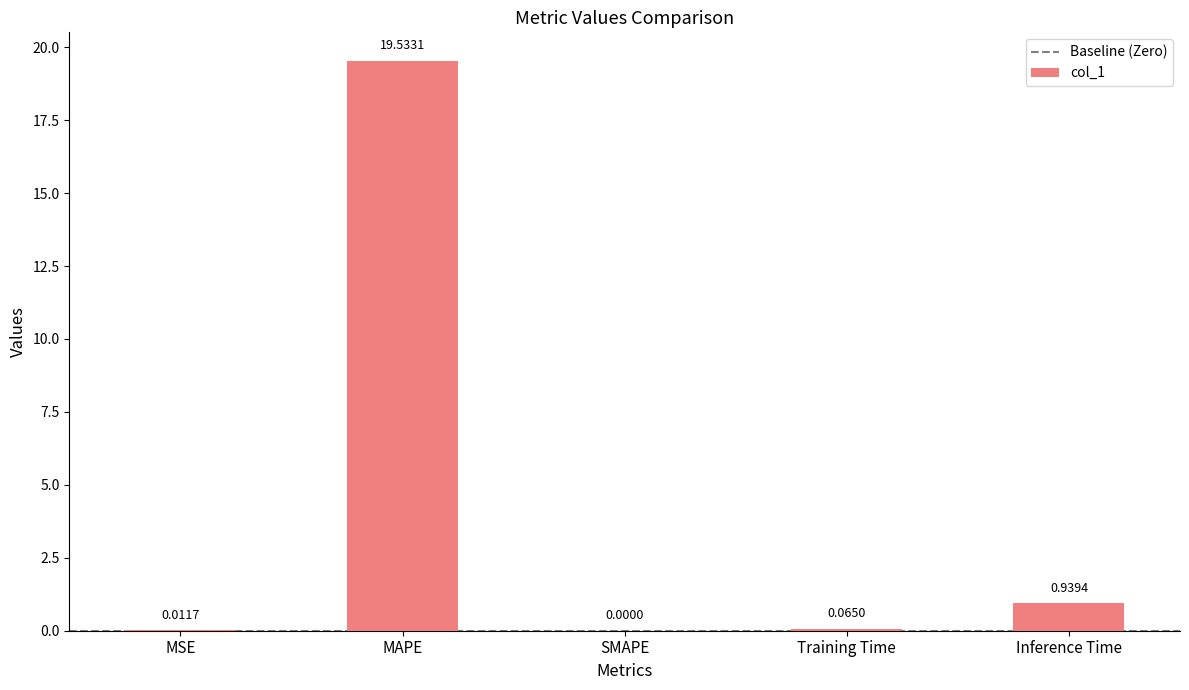

At which label is the value closest to 9?

Inference Time